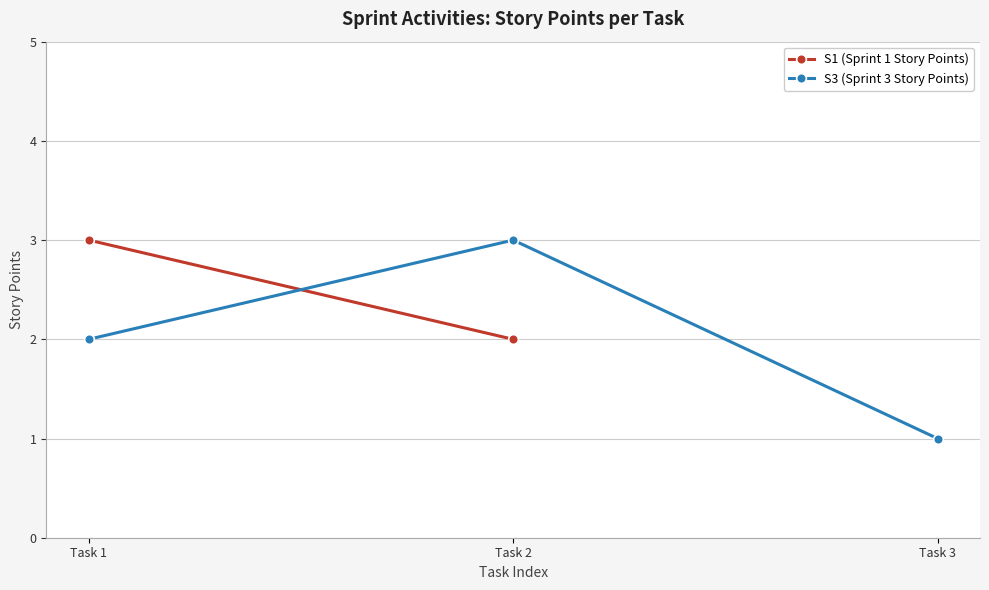

Rank the categories by value from lowest to highest.

Task 3, Task 1, Task 2